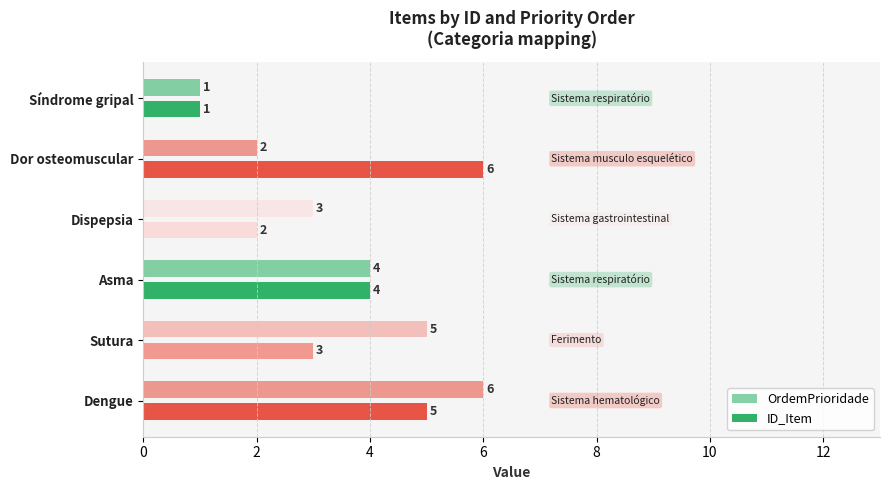

Count the number of data series in this chart.

2